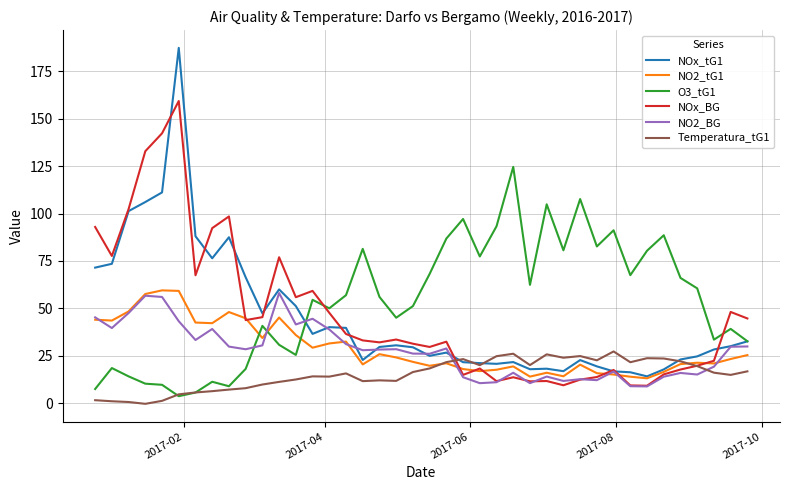

Which series has the largest range (max minus min)?

NOx_tG1